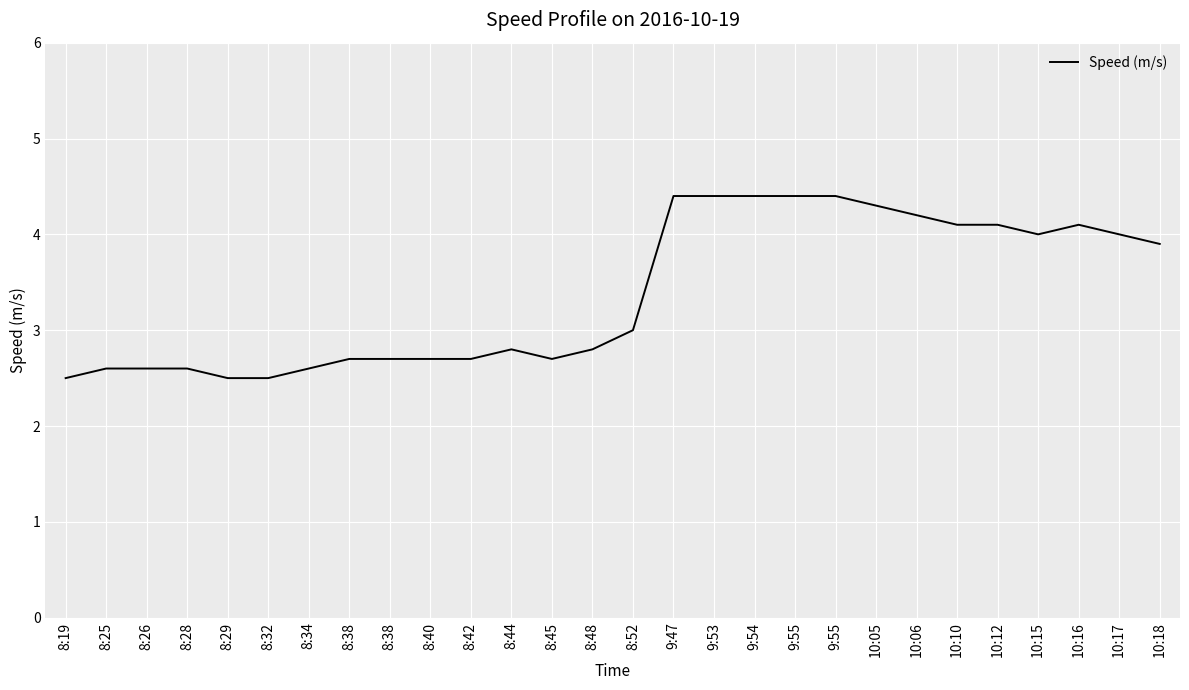

Rank the categories by value from highest to lowest.

9:47, 9:53, 9:54, 9:55, 9:55, 10:05, 10:06, 10:10, 10:12, 10:16, 10:15, 10:17, 10:18, 8:52, 8:44, 8:48, 8:38, 8:38, 8:40, 8:42, 8:45, 8:25, 8:26, 8:28, 8:34, 8:19, 8:29, 8:32